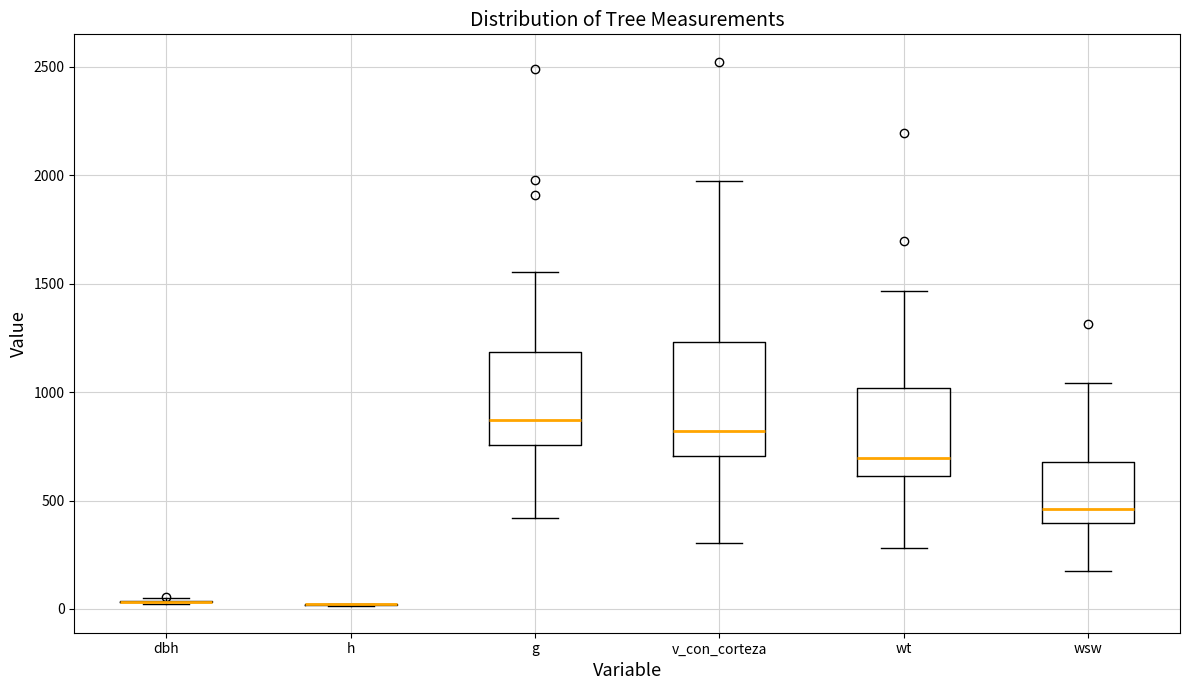

Comparing the boxes themselves (not the whiskers), which one is the tallest?

v_con_corteza